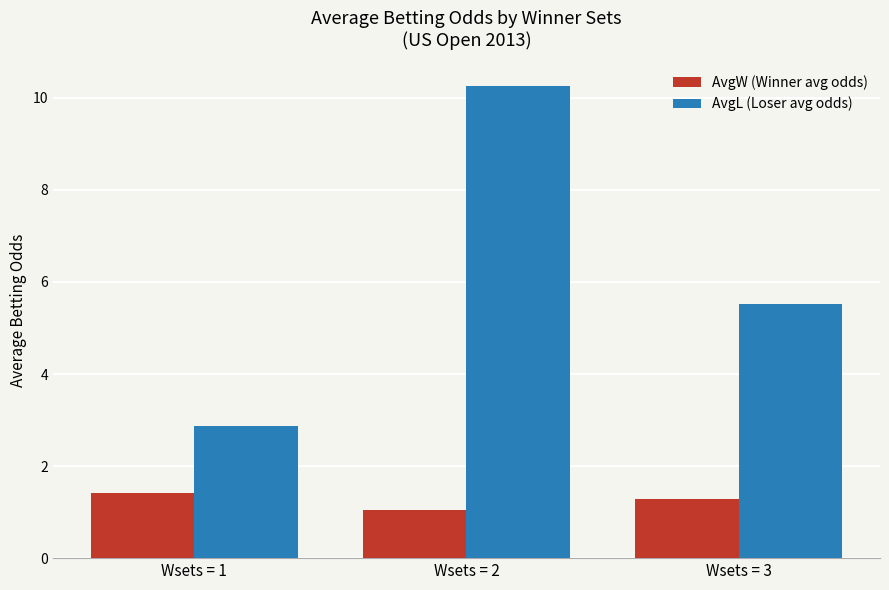

What are all the series names shown in the legend?

AvgW (Winner avg odds), AvgL (Loser avg odds)